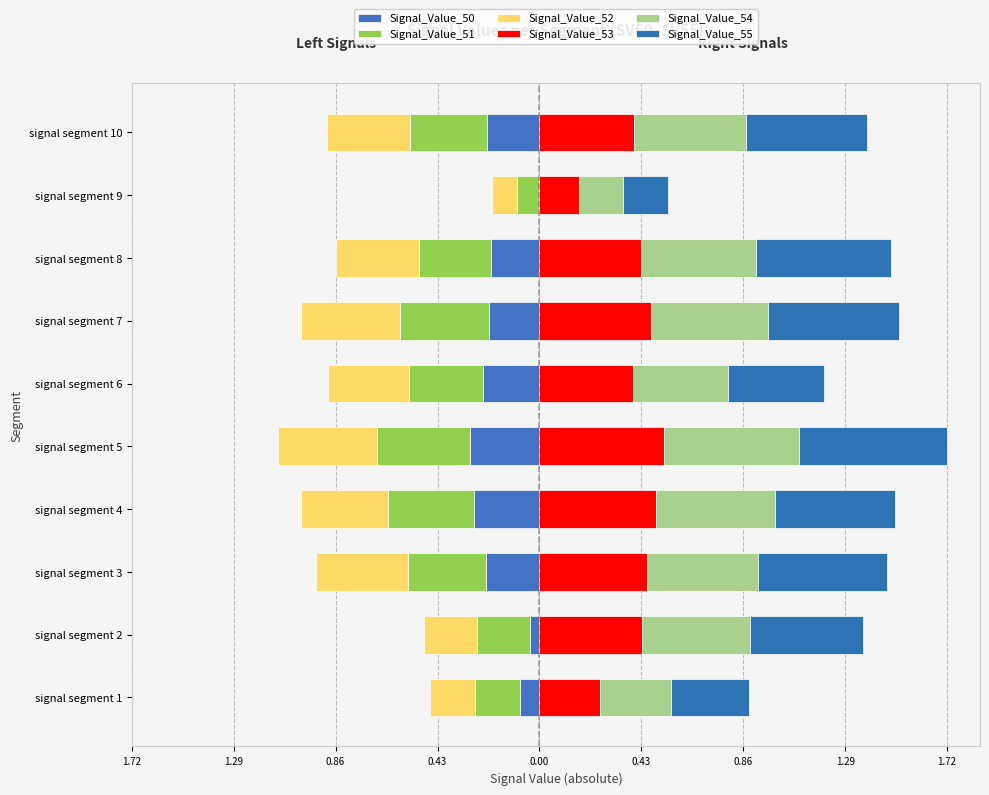

Is the value of Signal_Value_51 at signal segment 2 greater than the value of Signal_Value_52 at signal segment 2?

Yes